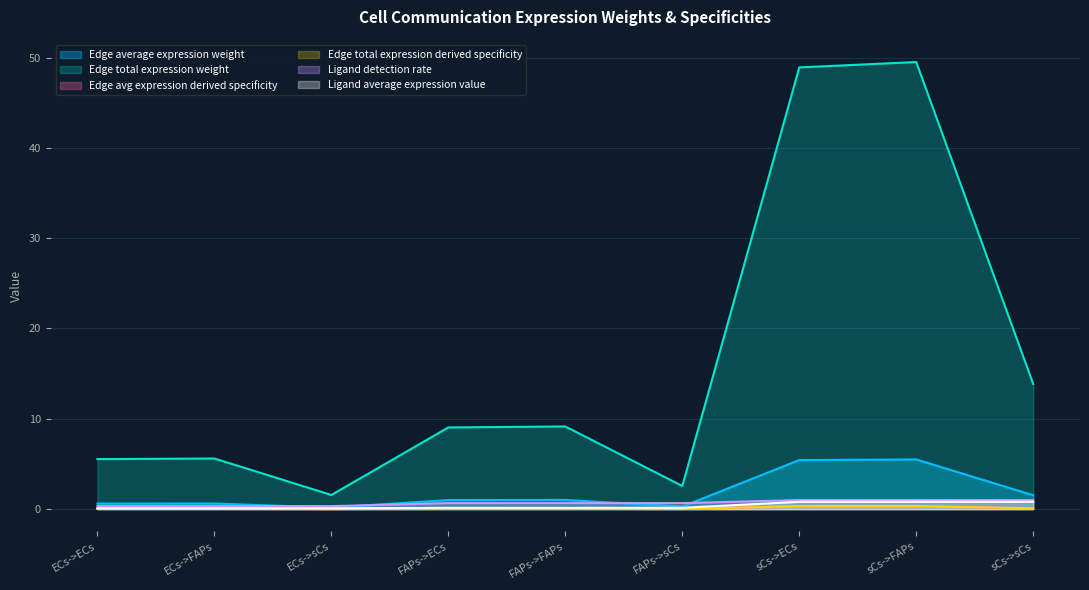

True or false: Edge avg expression derived specificity and Ligand detection rate cross at least once.

False